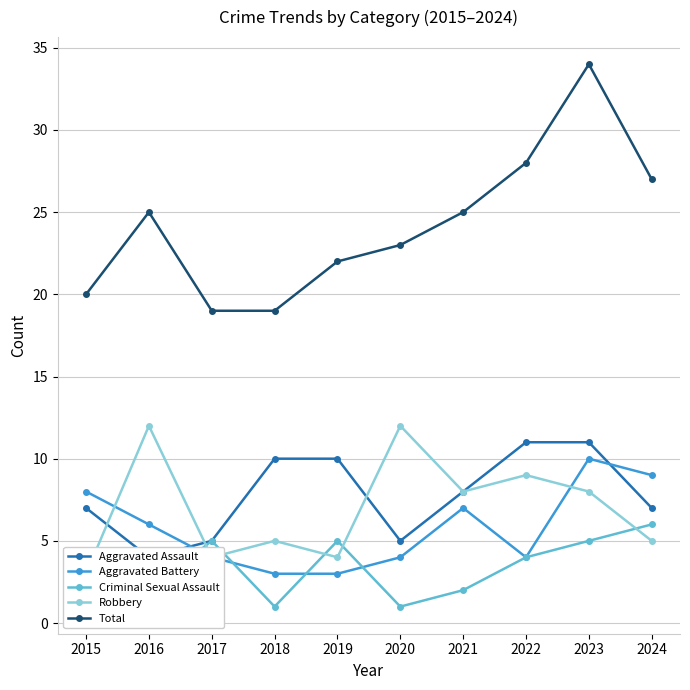

True or false: Aggravated Assault and Total intersect in this chart.

False